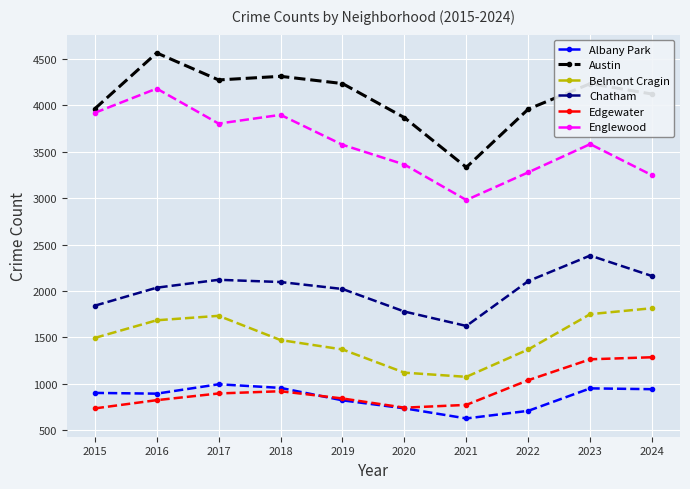

Which category has the lowest value in the Austin series?

2021